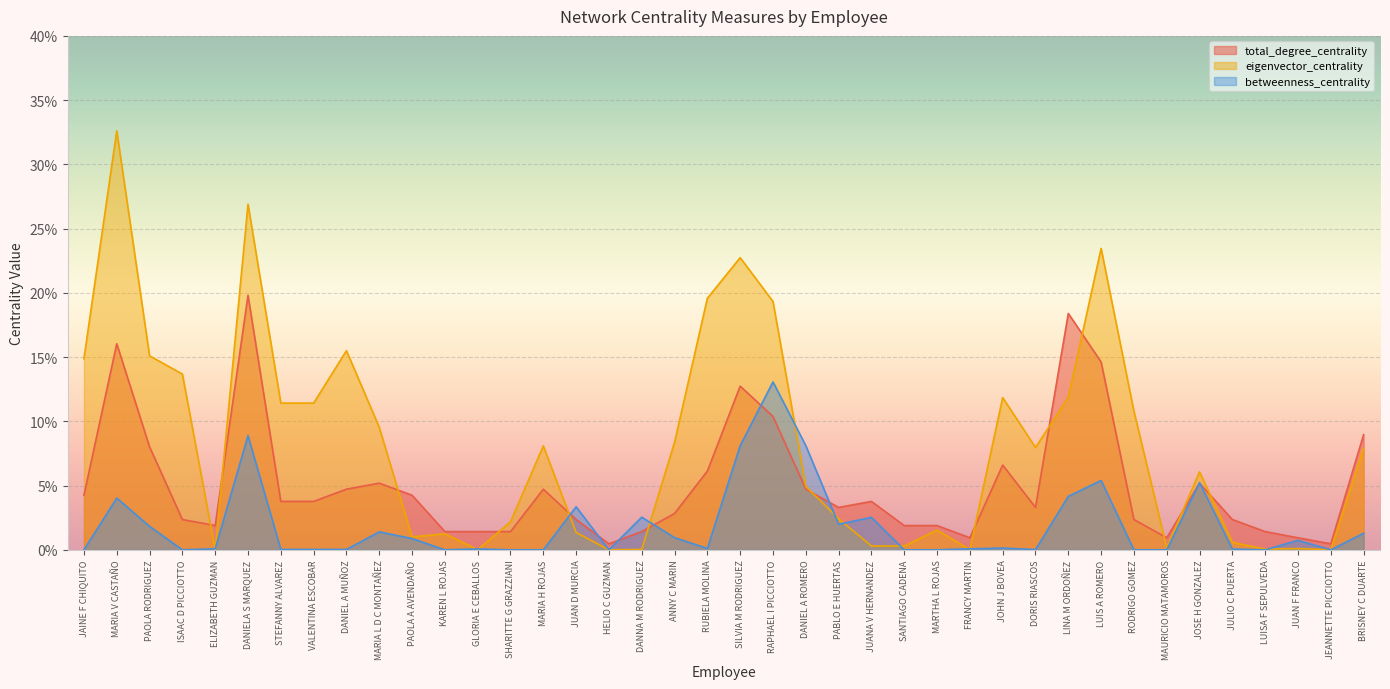

Between DORIS RIASCOS and MARIA V CASTAÑO, which is larger?

MARIA V CASTAÑO